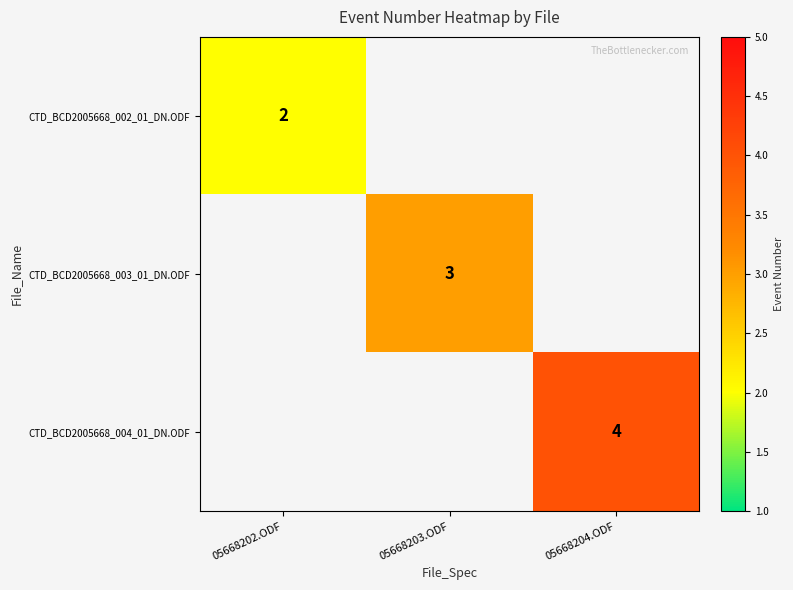

Is the value of CTD_BCD2005668_003_01_DN.ODF at 05668203.ODF greater than the value of CTD_BCD2005668_004_01_DN.ODF at 05668204.ODF?

No